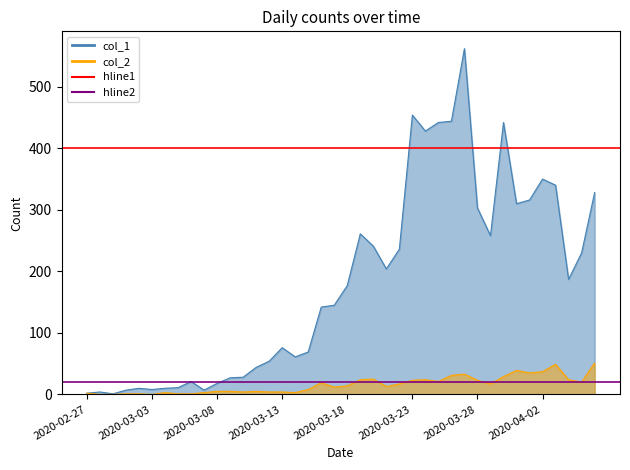

What position from the left is 2020-02-27?

1